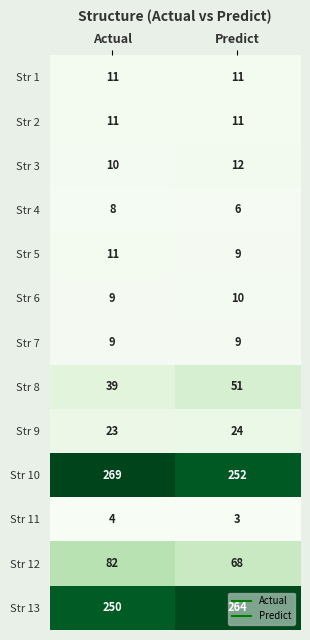

The value of Str 4 at Predict is 6. True or false?

True